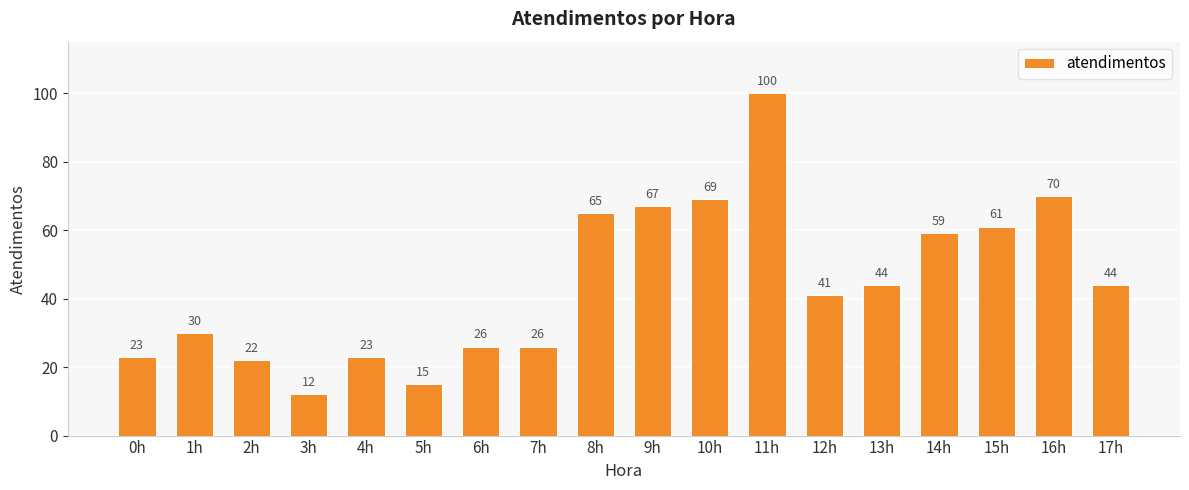

The chart shows a value of 59 at 14h. True or false?

True